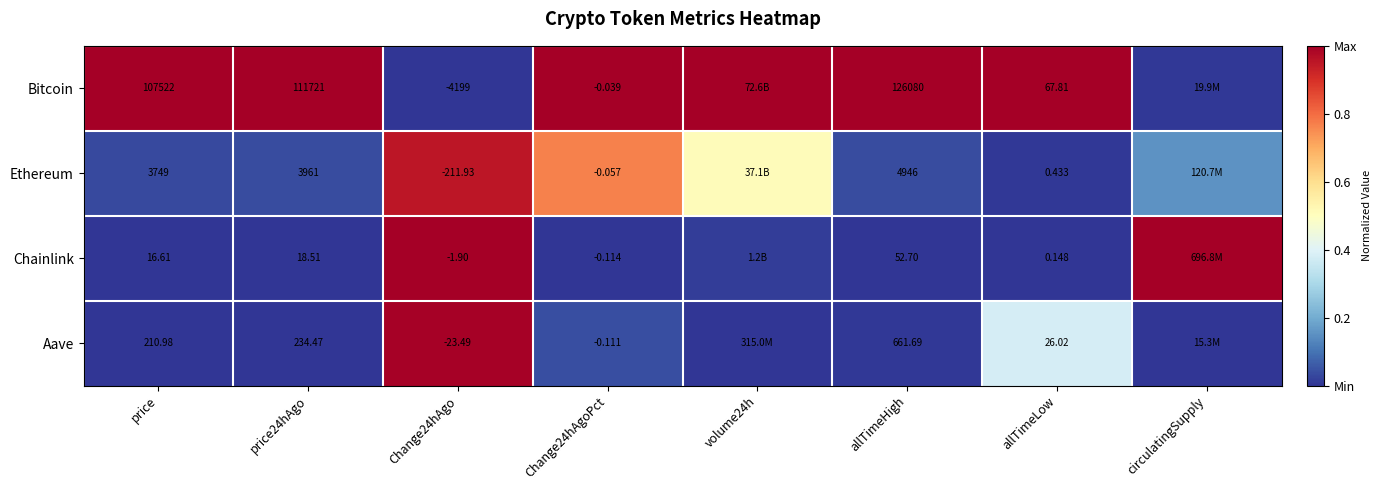

Rank the series at allTimeLow from lowest to highest value.

Chainlink, Ethereum, Aave, Bitcoin